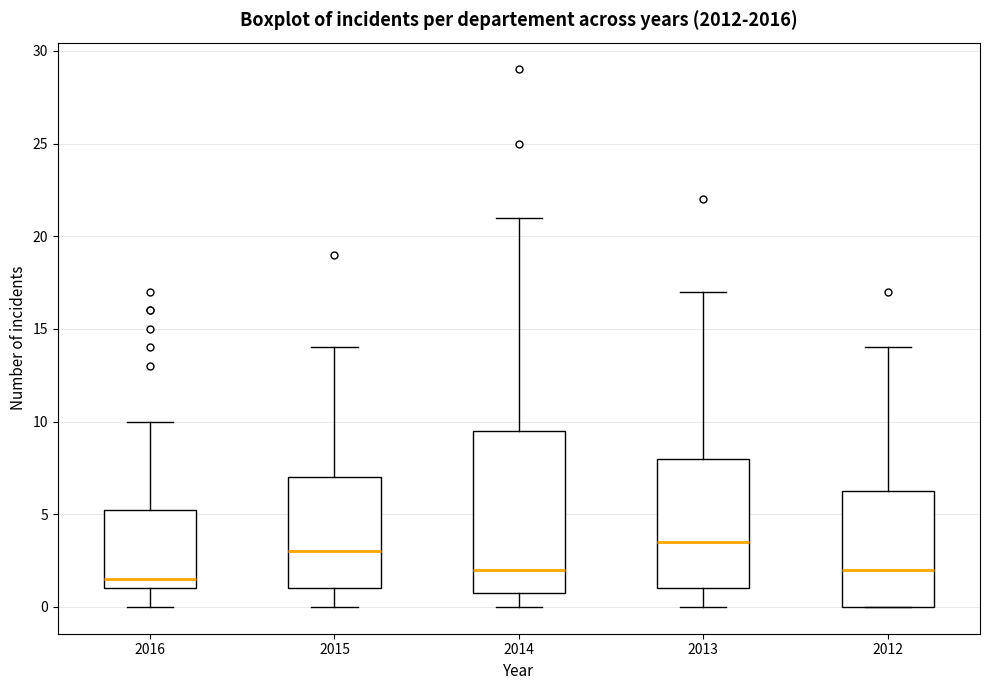

Which box's median line is the highest?

2013